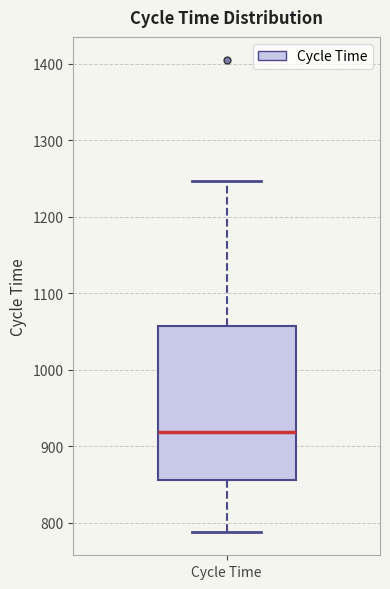

Read this box plot against the y-axis: the position of the median line, the range covered by the box, and the ends of both whiskers. The values are not printed on the chart, so give them approximately, as read against the axis.

median 920, box 860 to 1060, whiskers 790 to 1250